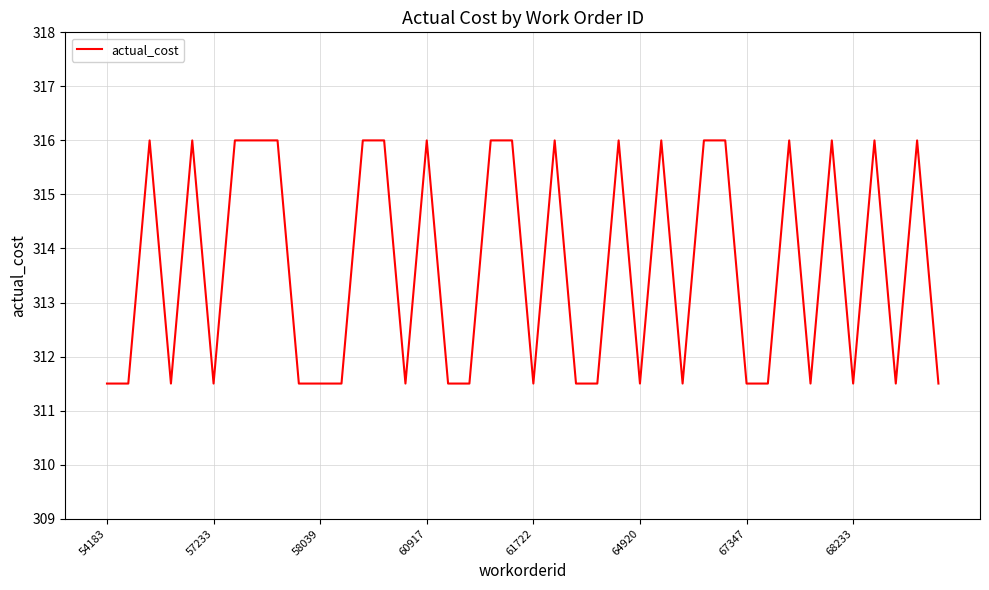

How many lines are shown in the chart?

1